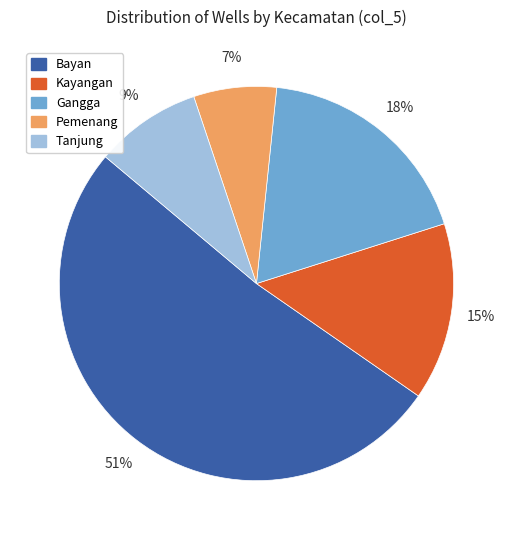

How many segments does this pie chart have?

5